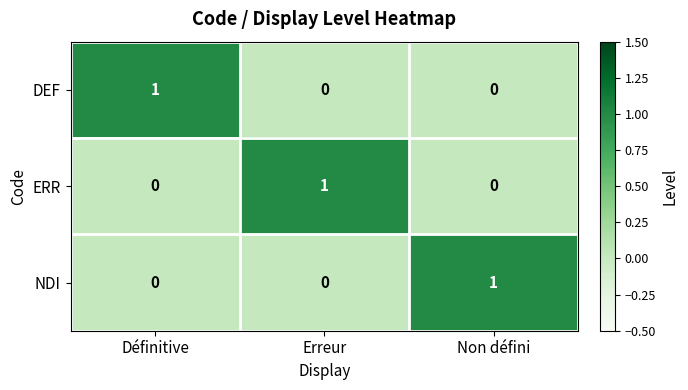

What is the total value across all series at Non défini?

1